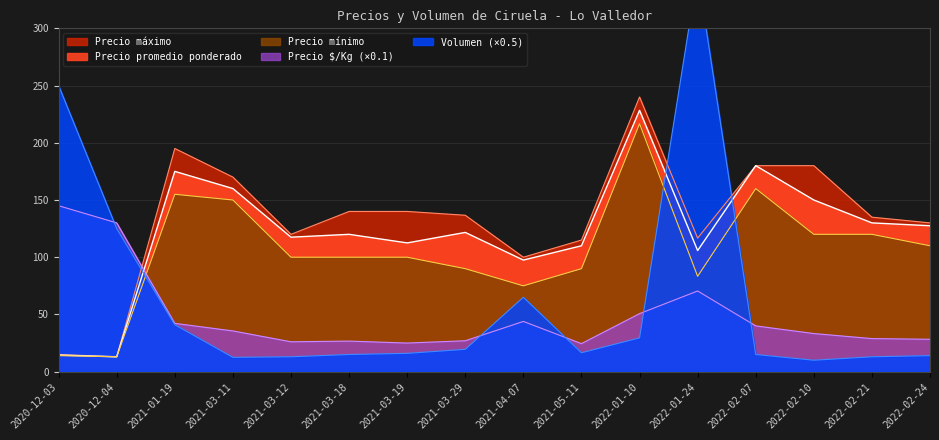

What is the total value across all series at 2022-01-10?

765.2